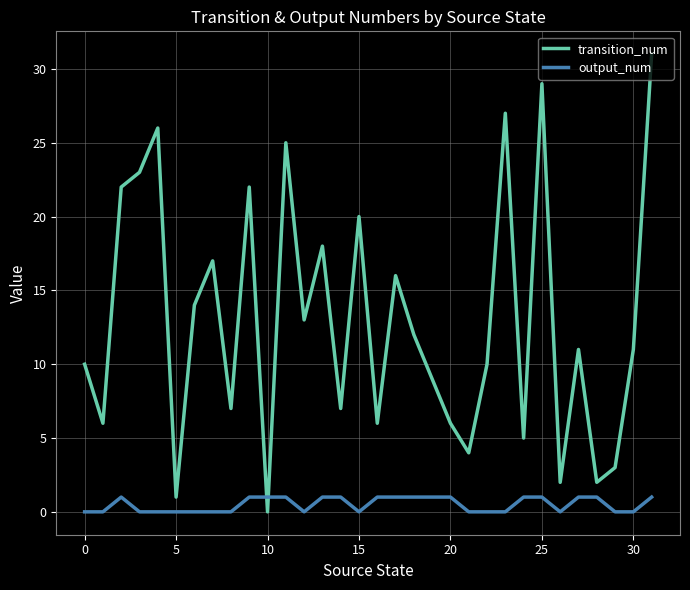

Which series has the widest spread of values?

transition_num